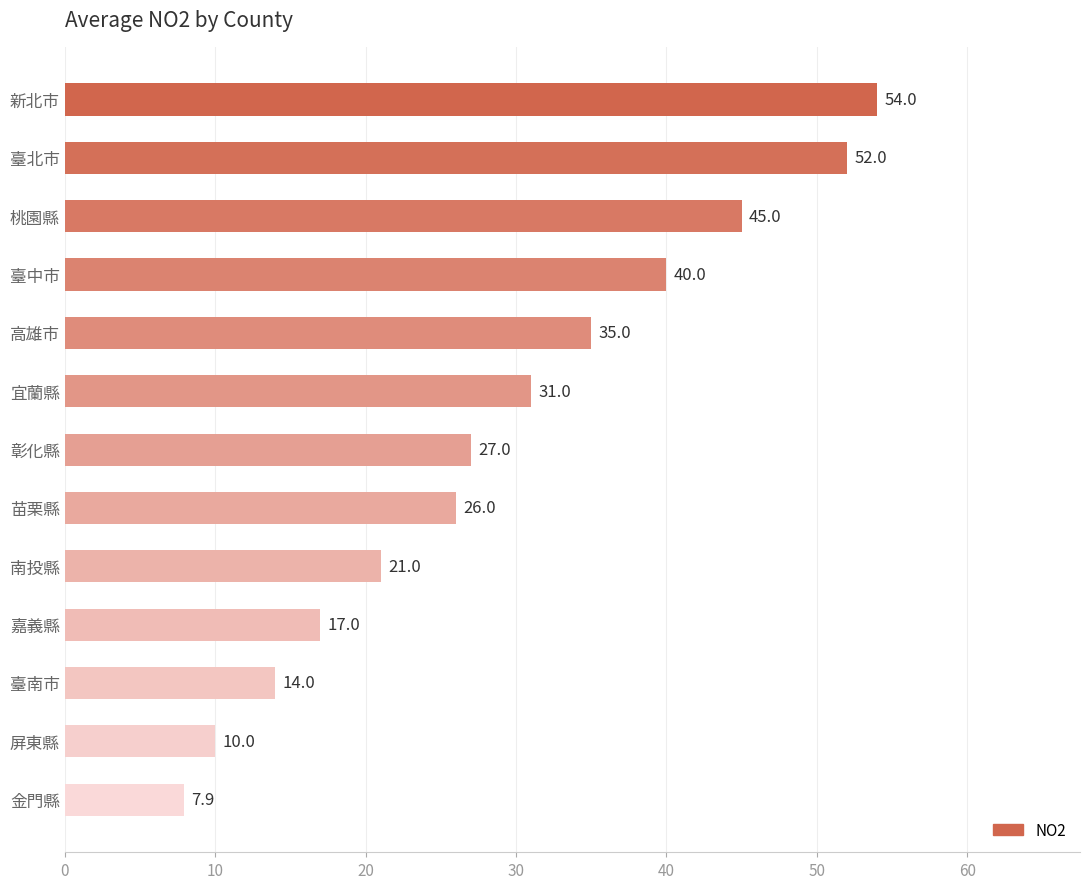

What is the sum of all values?

379.9